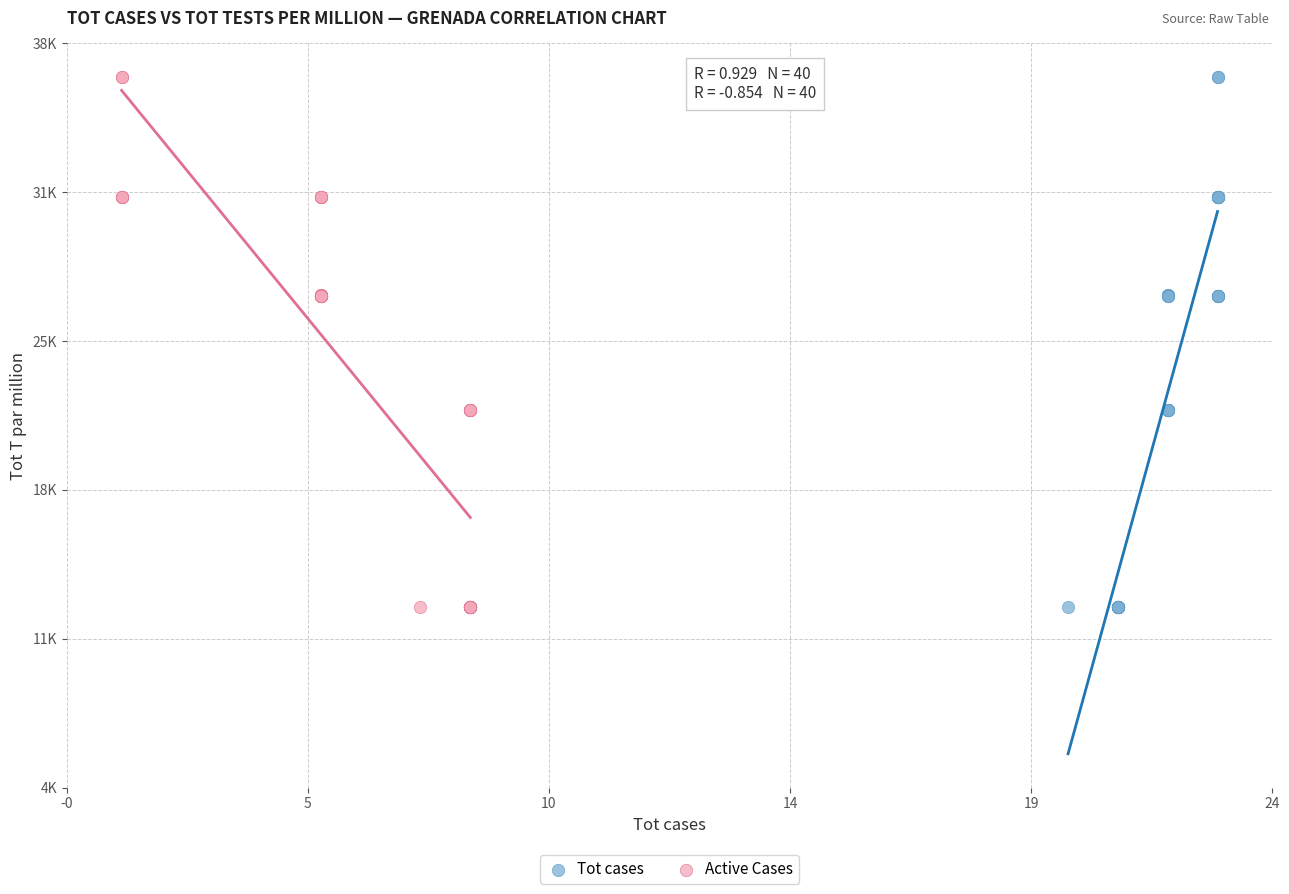

What are all the series names shown in the legend?

Tot cases, Active Cases